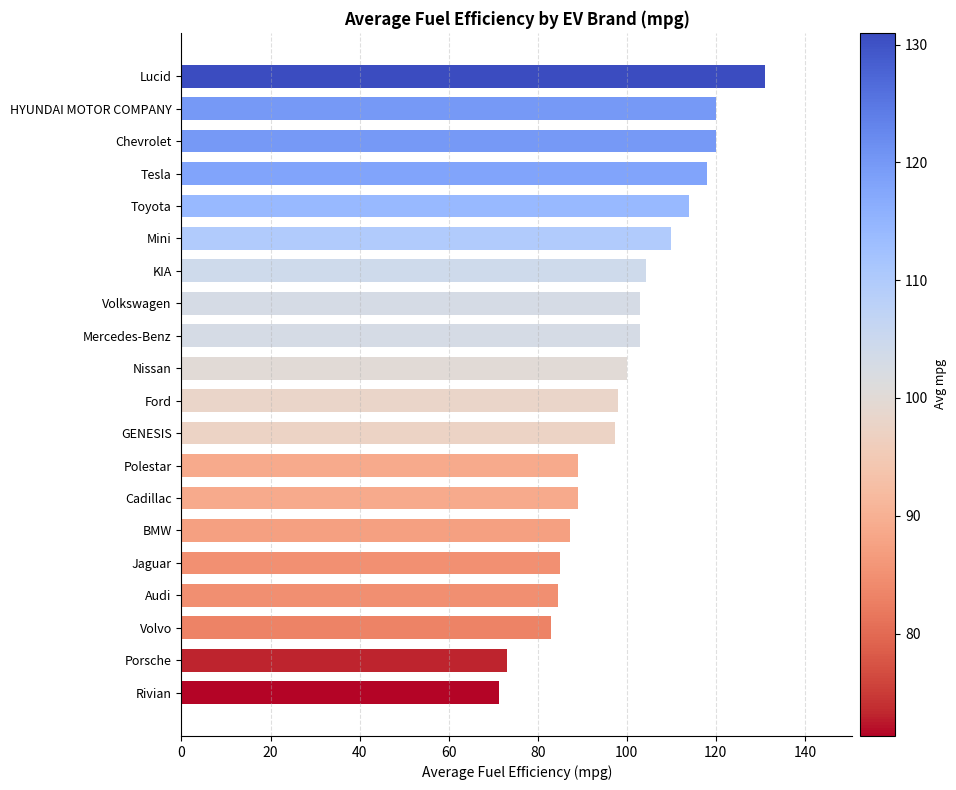

How many bars are there in total?

20